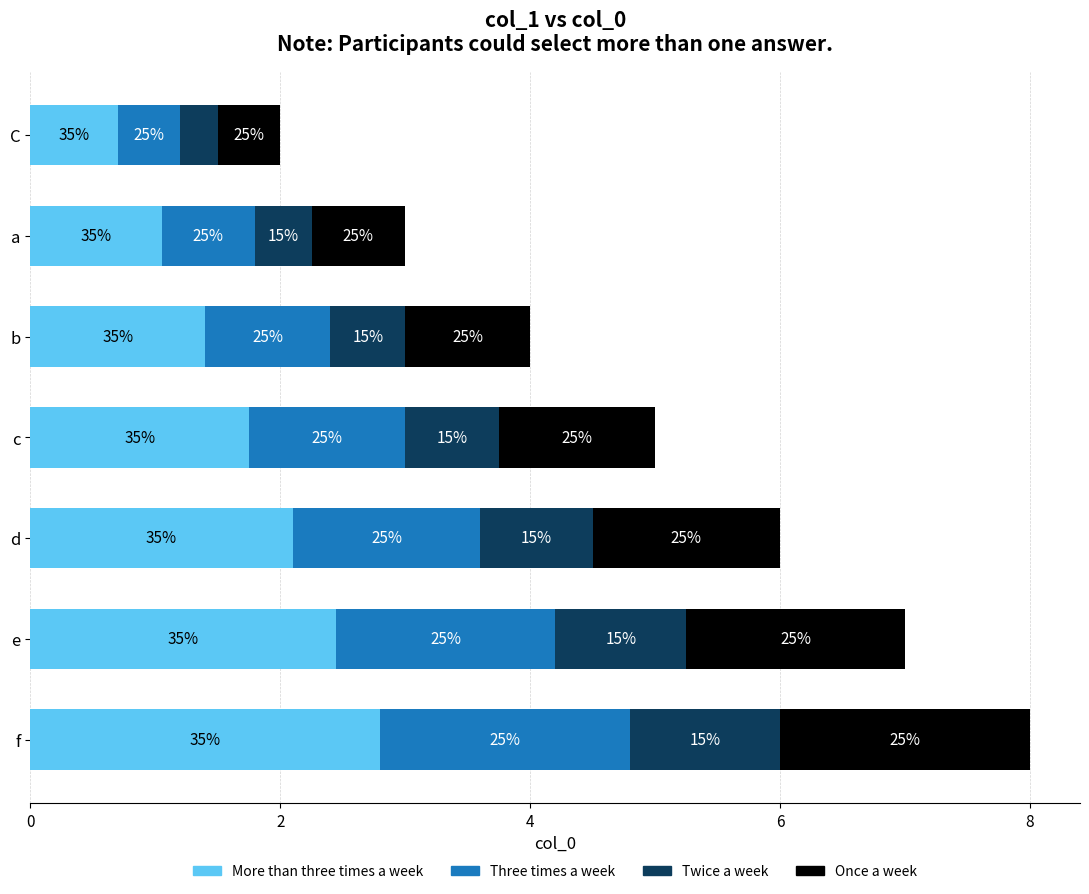

What is the minimum value for More than three times a week?

0.7